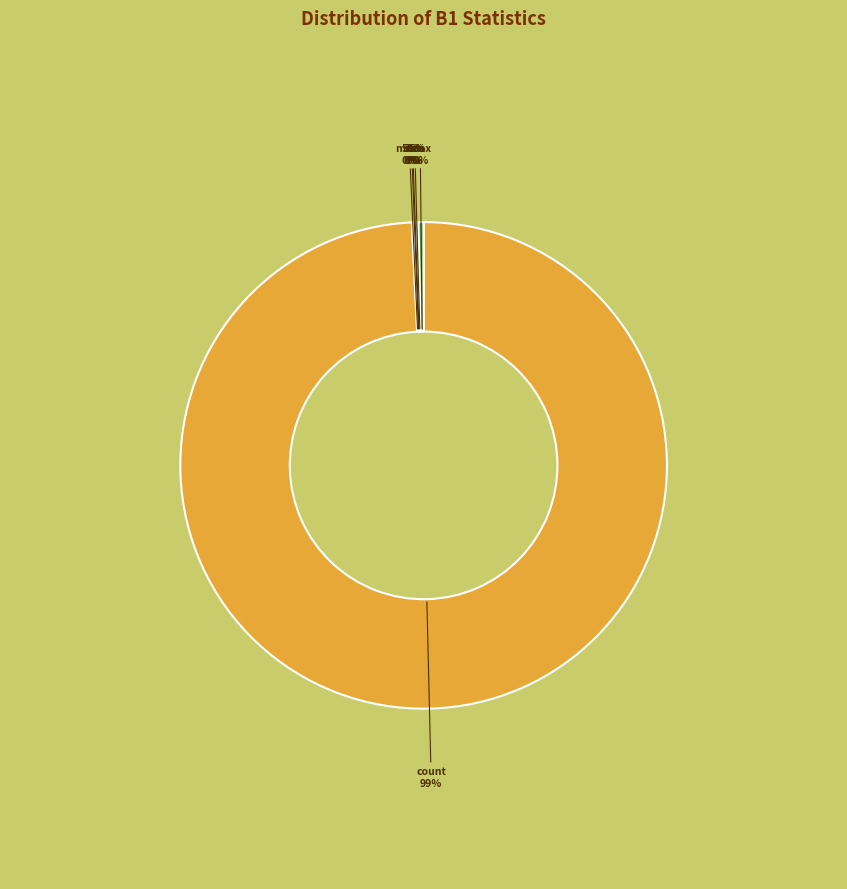

Rank the categories by value from lowest to highest.

min, 25%, 50%, mean, std, 75%, max, count